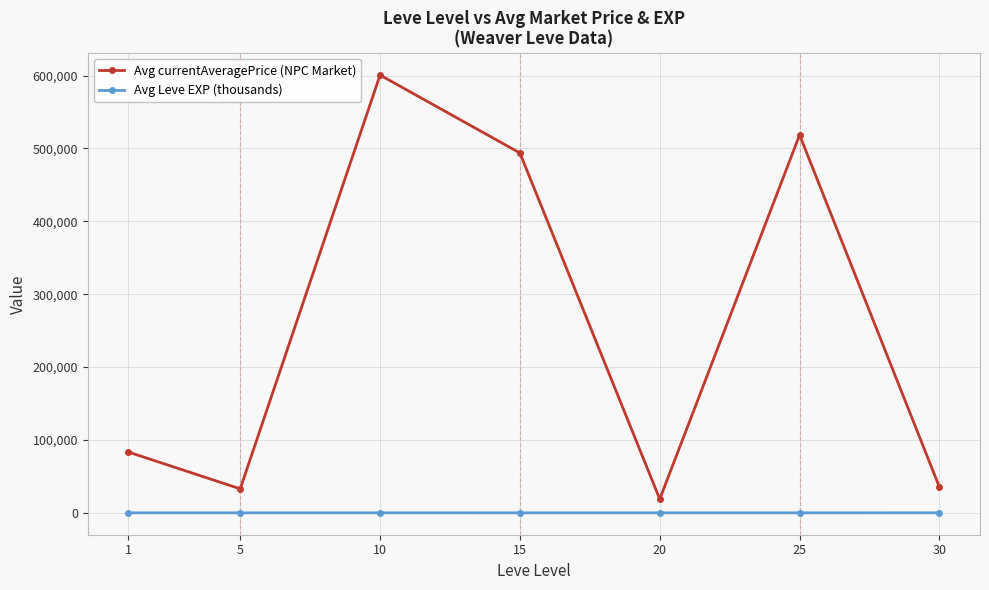

Which series has the largest range (max minus min)?

Avg currentAveragePrice (NPC Market)